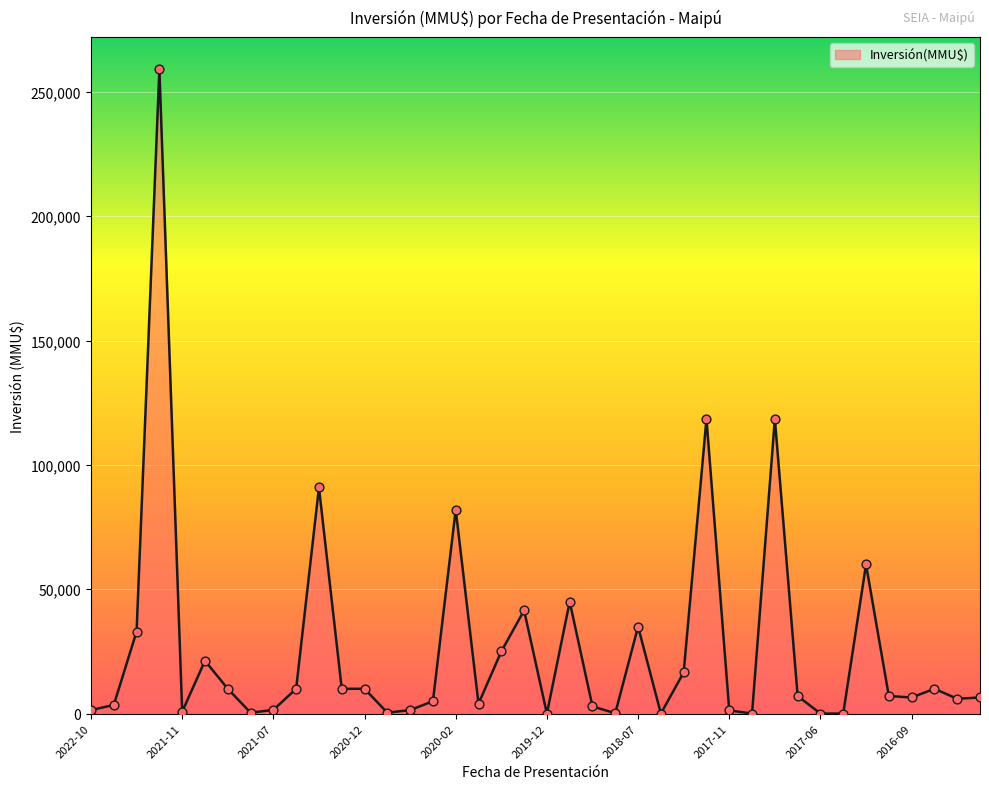

What is the difference between the maximum and minimum values?

259000